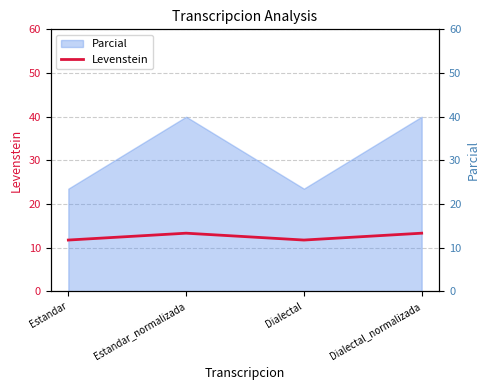

At which category does the chart reach its peak across all series?

Estandar_normalizada